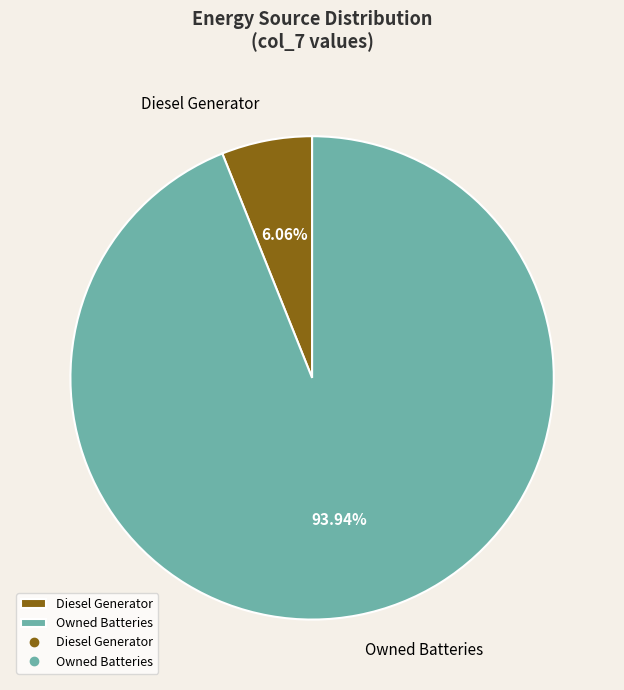

What percentage do Owned Batteries and Diesel Generator together represent?

100.0%